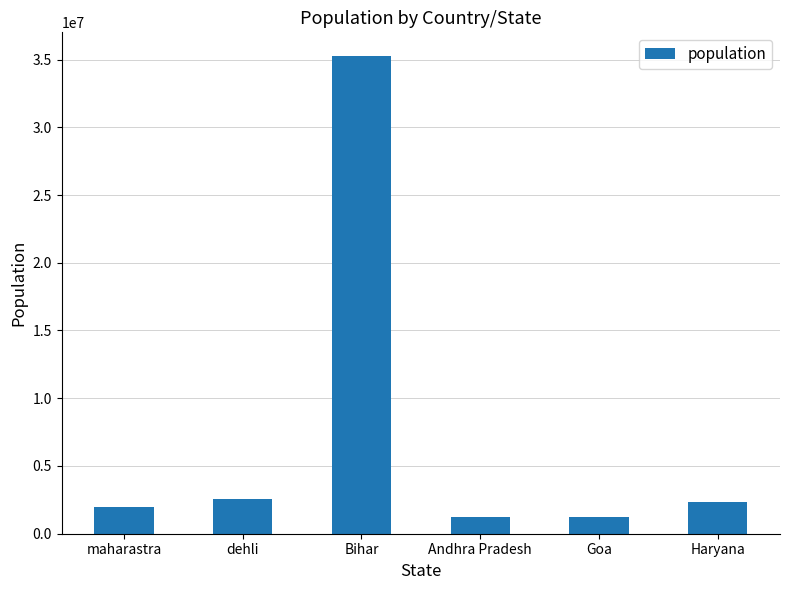

What is the smallest value displayed?

1231234